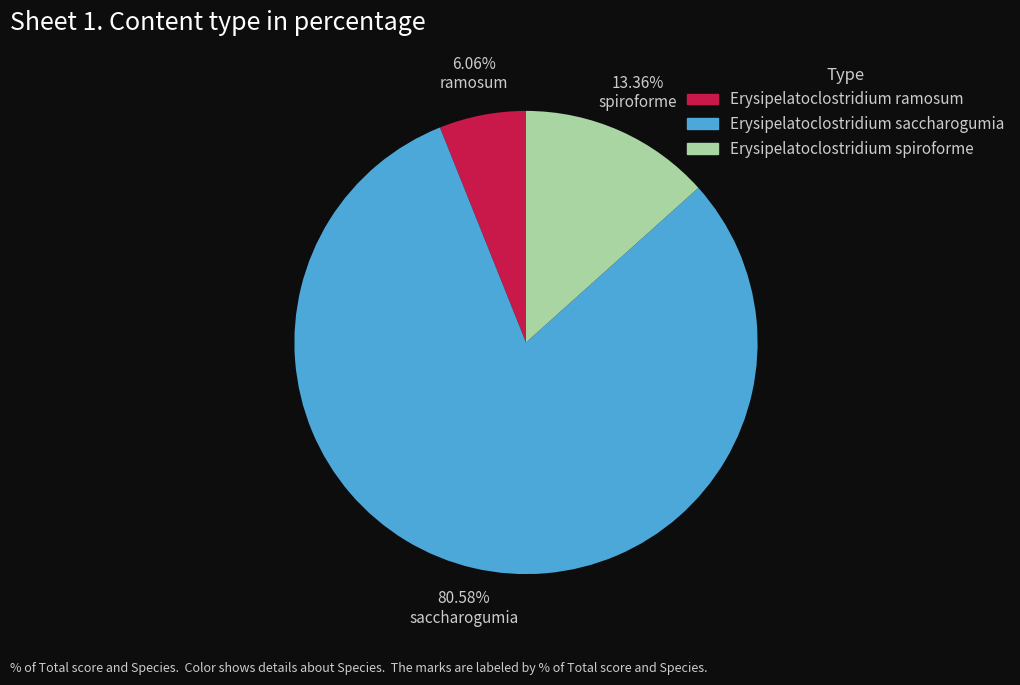

Is there any slice that represents more than half of the pie?

Yes